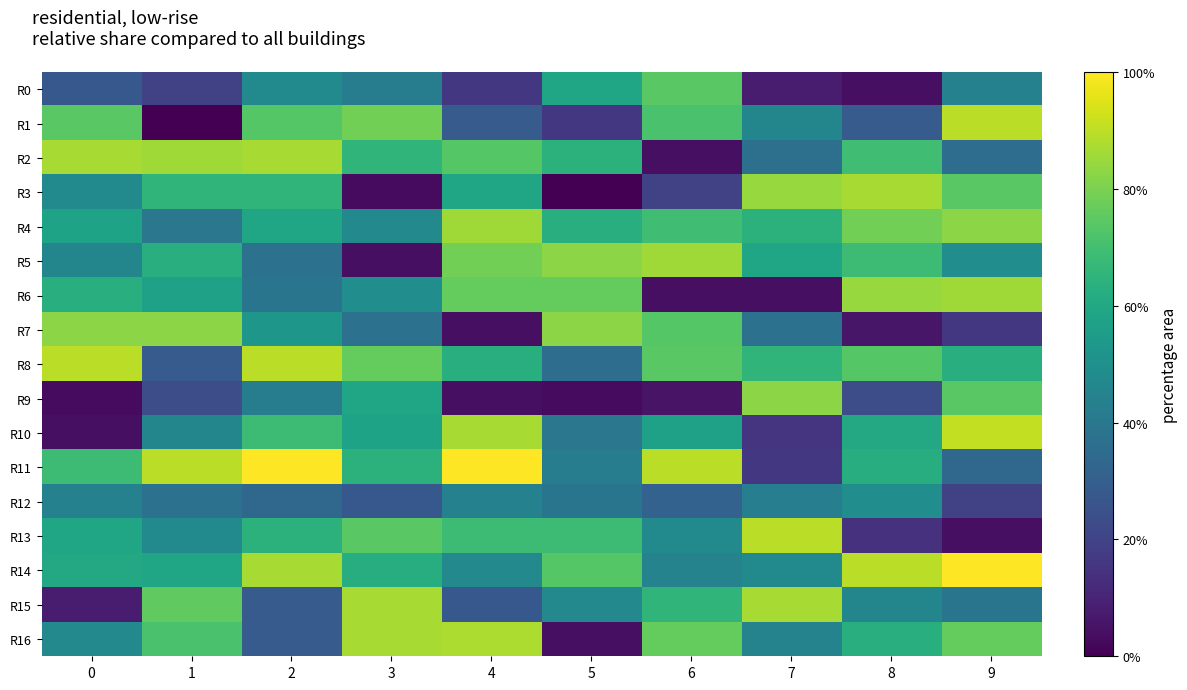

At how many categories does at least one series exceed 1?

10